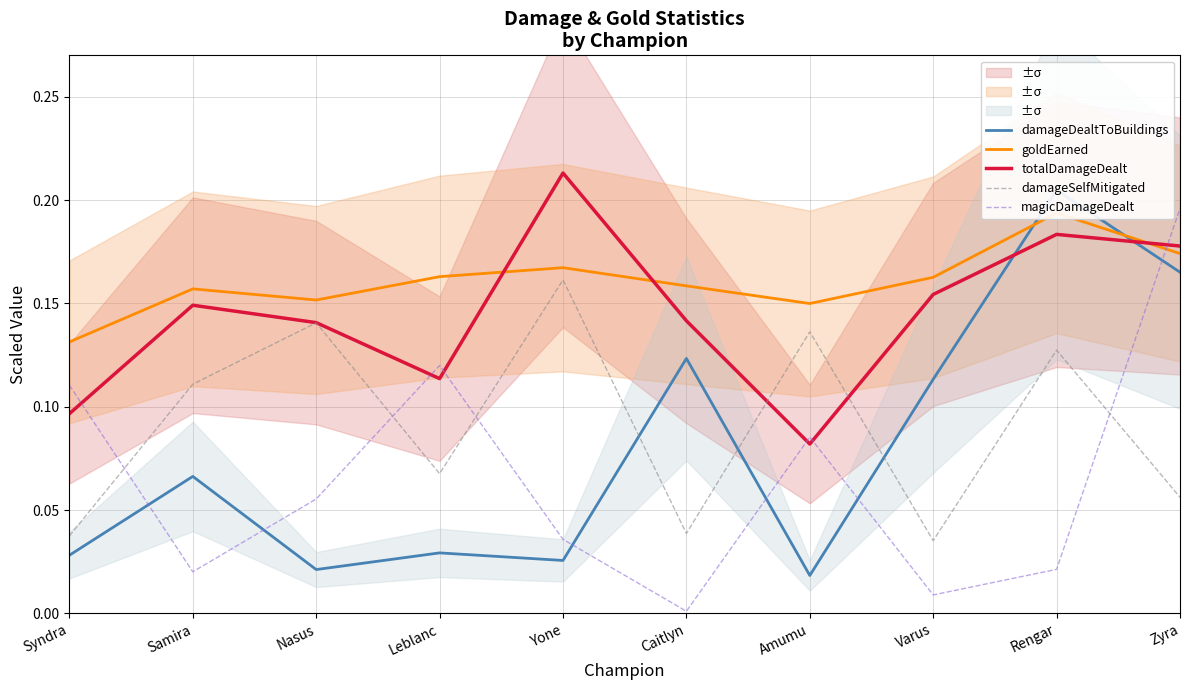

How many intersections are there between damageSelfMitigated and magicDamageDealt?

4